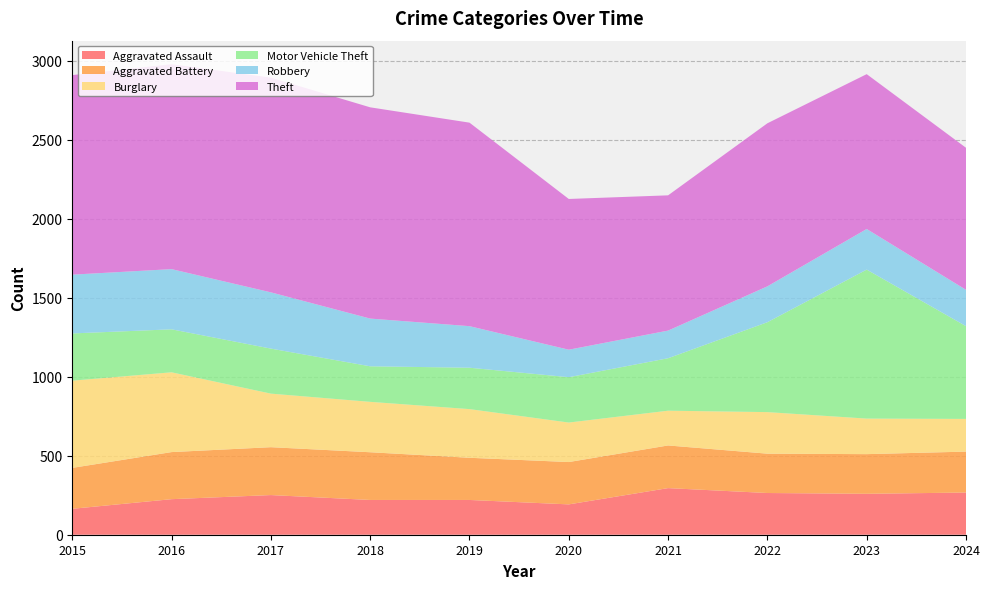

Reading left to right, transcribe all the data shown in this chart.

Aggravated Assault: 164	225	251	220	220	192	295	264	259	267
Aggravated Battery: 259	298	303	302	267	268	270	249	251	259
Burglary: 552	505	339	319	308	250	220	263	225	207
Motor Vehicle Theft: 299	272	285	225	262	287	332	569	943	587
Robbery: 372	381	356	302	263	174	175	227	257	230
Theft: 1263	1297	1359	1337	1288	954	856	1032	980	899